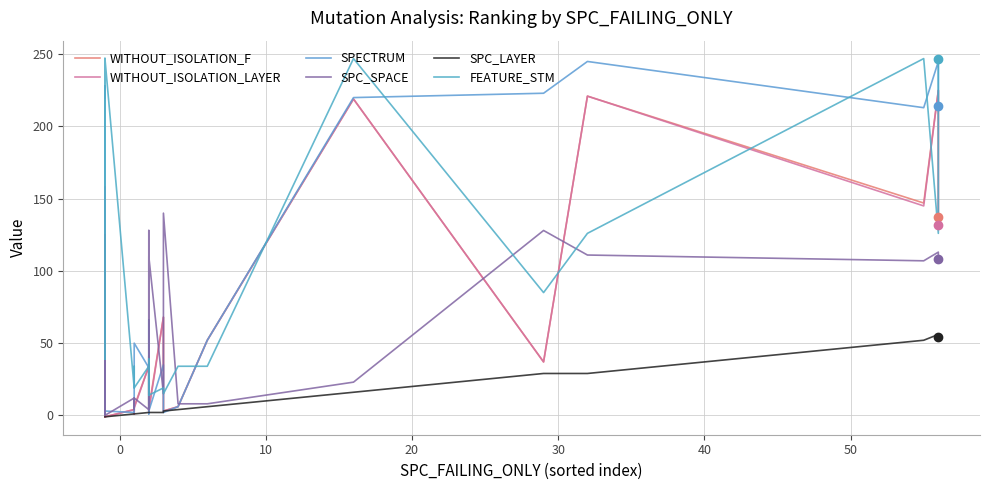

Count the number of categories in the chart.

33